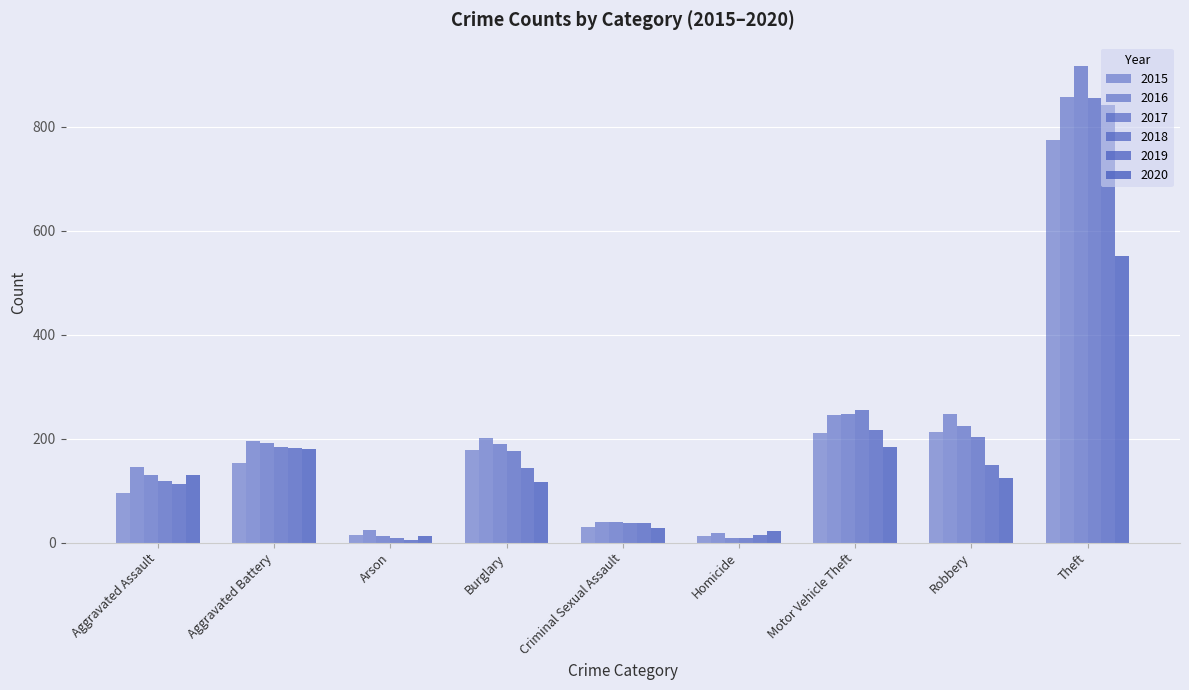

What is the value of the 2018 bar at the 2nd from the left?

183